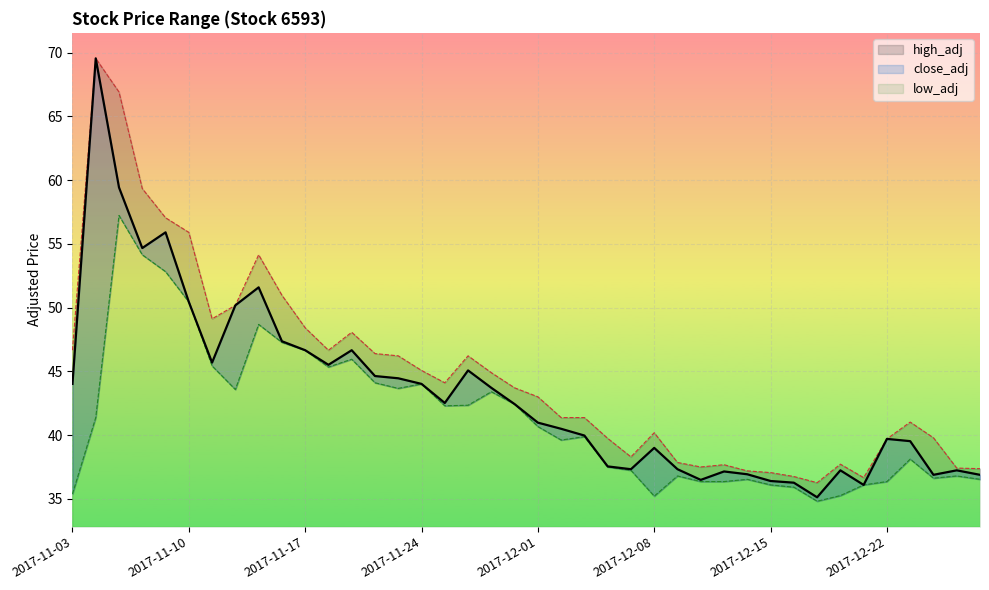

What is the label of the 23rd point from the right?

2017-11-28